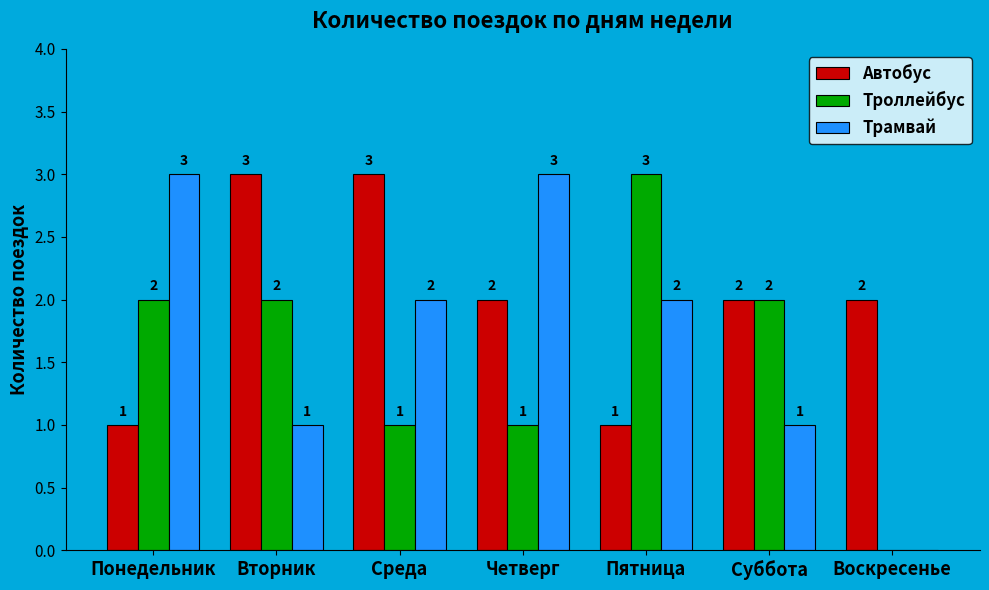

Reading right to left, transcribe all the data shown in this chart.

Автобус: 2	2	1	2	3	3	1
Троллейбус: 0	2	3	1	1	2	2
Трамвай: 0	1	2	3	2	1	3